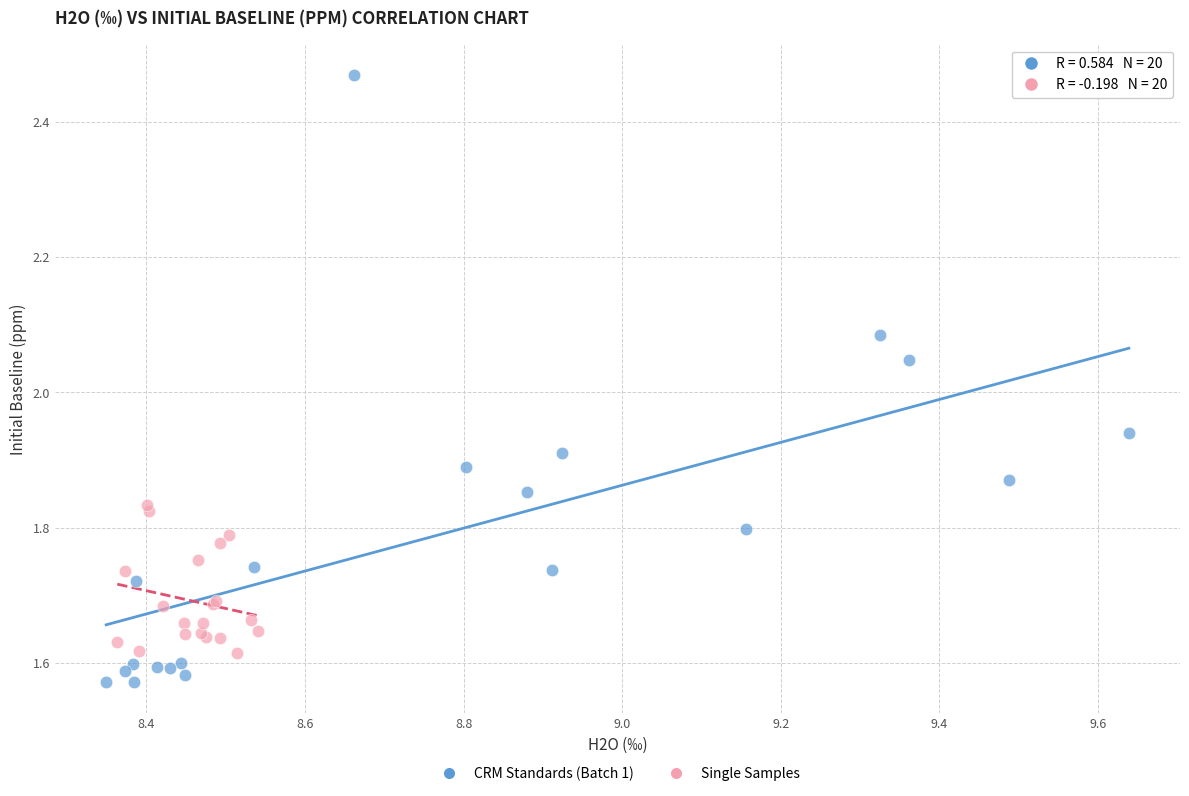

Which series reaches the maximum Y coordinate?

CRM Standards (Batch 1)